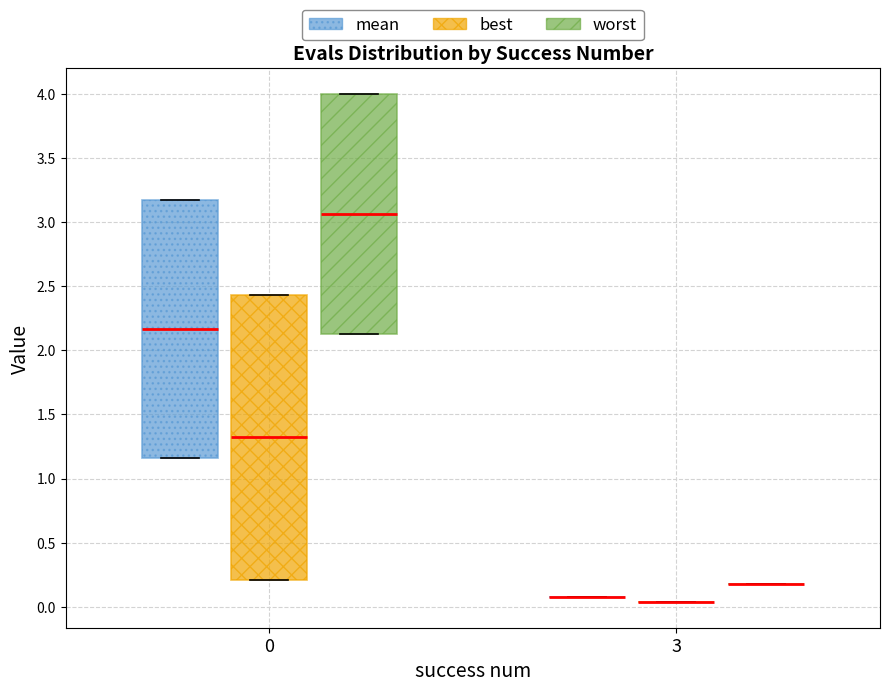

Reading left to right, transcribe this box plot: for each box, give where its median line is, the range the box spans, and where its two whiskers end, as read against the y-axis. The values are not printed on the chart, so give them approximately, as read against the axis.

0 (mean): median 2.15, box 1.15 to 3.15, whiskers 1.15 to 3.15
0 (best): median 1.30, box 0.20 to 2.45, whiskers 0.20 to 2.45
0 (worst): median 3.05, box 2.15 to 4.00, whiskers 2.15 to 4.00
3 (mean): box collapsed to a line at 0.10, whiskers 0.10 to 0.10
3 (best): box collapsed to a line at 0.05, whiskers 0.05 to 0.05
3 (worst): box collapsed to a line at 0.15, whiskers 0.15 to 0.15